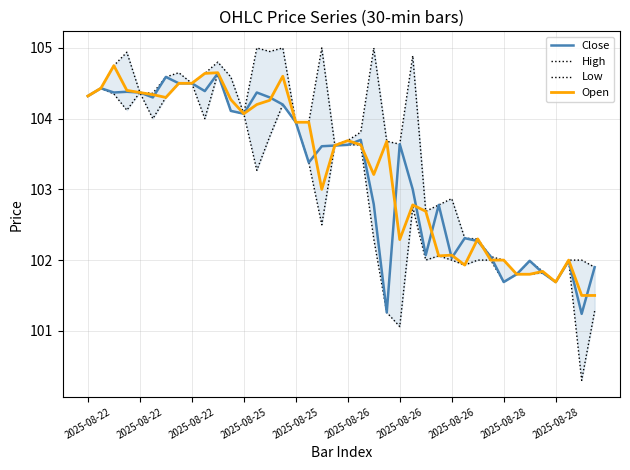

At which category does Close reach its first local valley?

2025-08-22